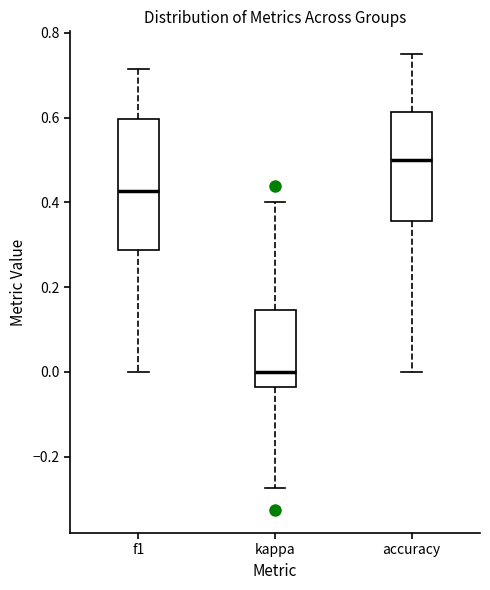

Reading left to right, read every box against the y-axis: the position of its median line, the range the box covers, and the ends of its whiskers. The values are not printed on the chart, so give them approximately, as read against the axis.

f1: median 0.42, box 0.28 to 0.60, whiskers 0.00 to 0.72
kappa: median 0.00, box -0.04 to 0.14, whiskers -0.28 to 0.40
accuracy: median 0.50, box 0.36 to 0.62, whiskers 0.00 to 0.76